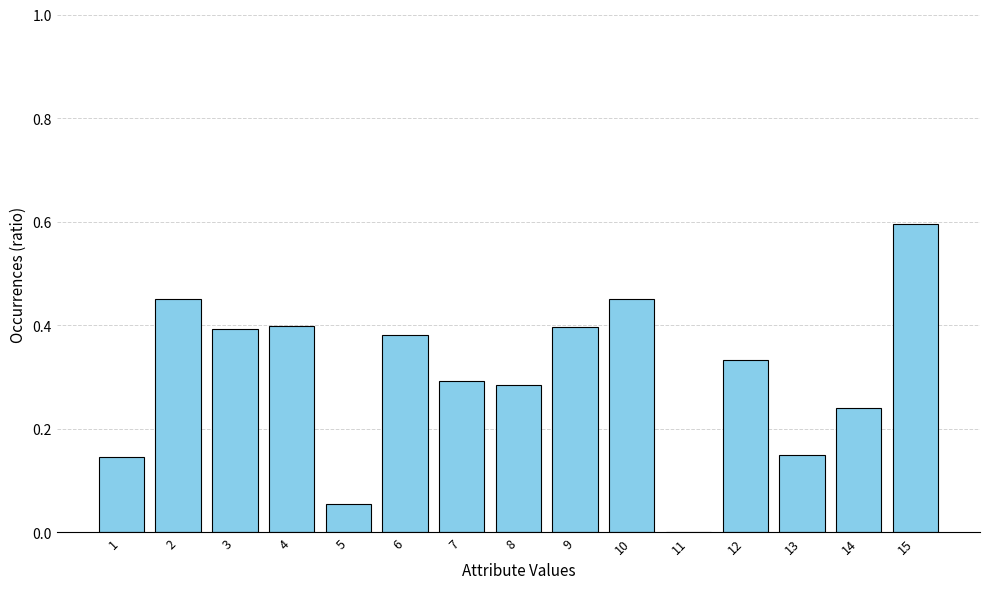

Where is the data nearest to the value 0?

11